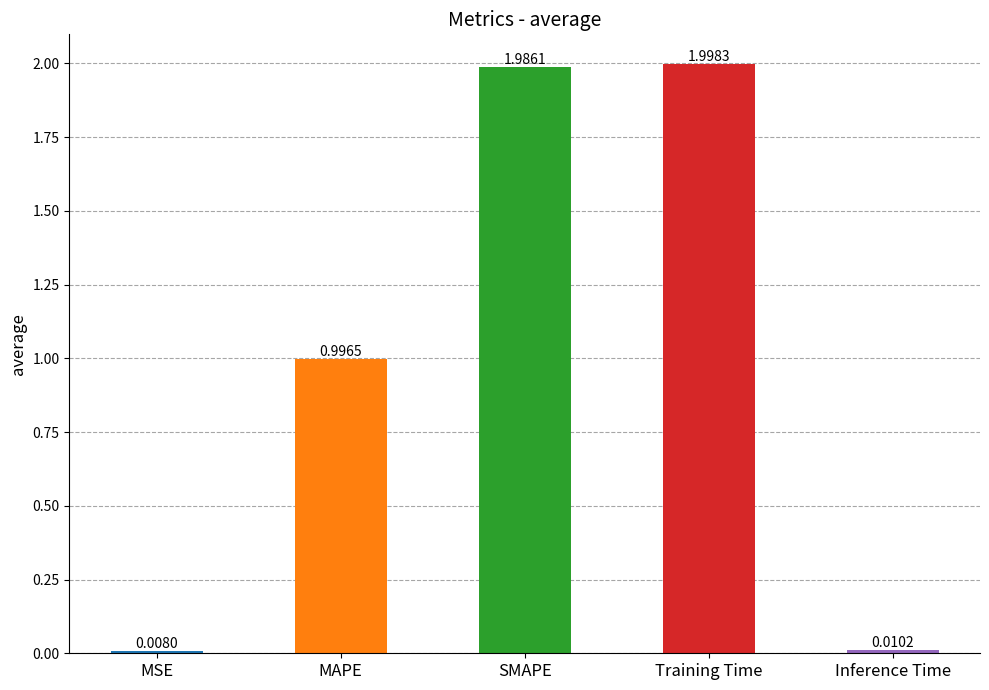

Rank the categories by value from lowest to highest.

MSE, Inference Time, MAPE, SMAPE, Training Time